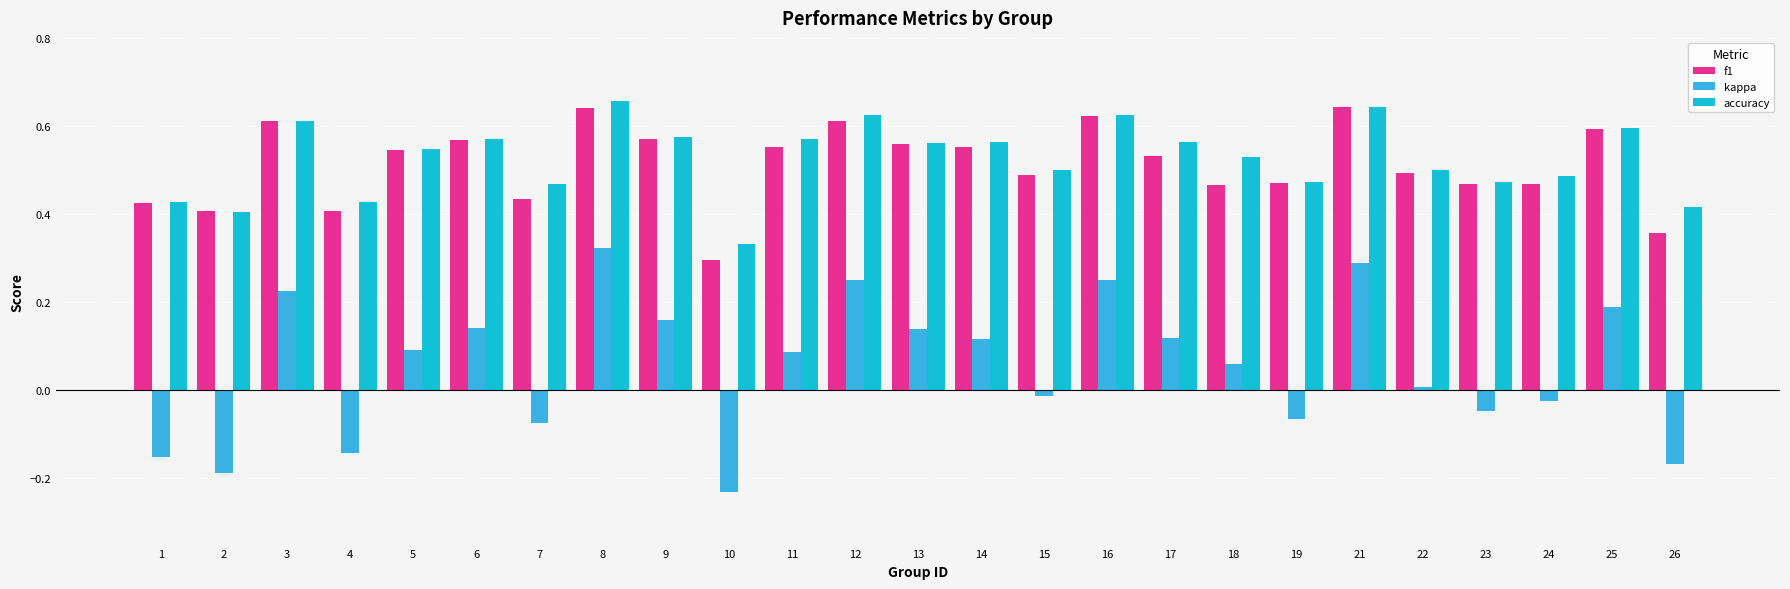

Is it true that f1 equals 0.2 at 6?

False